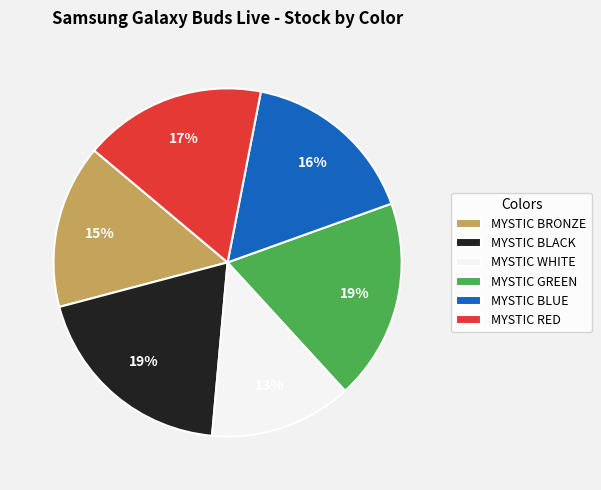

Which category has the smallest portion of the pie?

MYSTIC WHITE